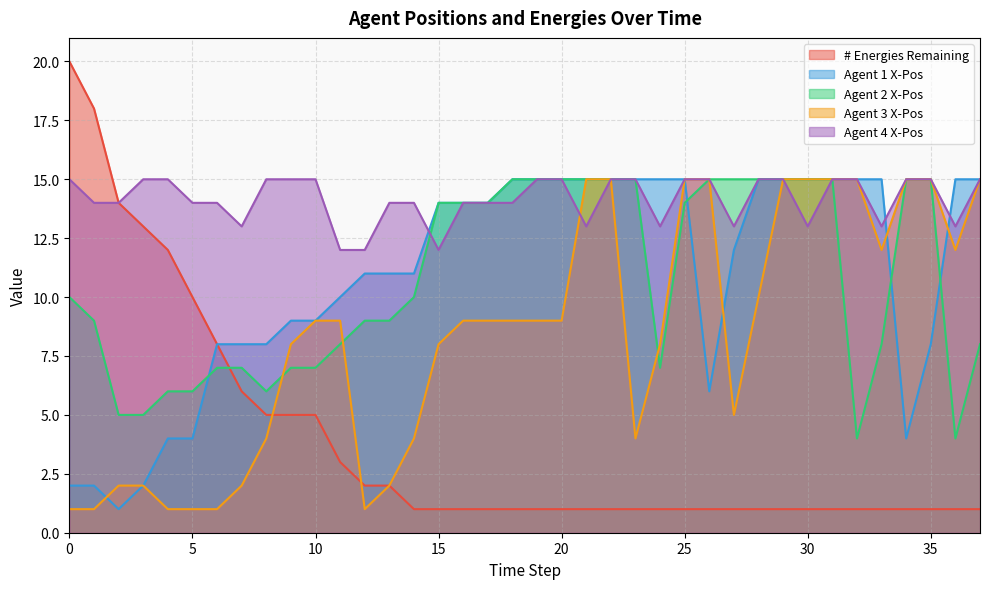

How many values in the # Energies Remaining series exceed 1?

14